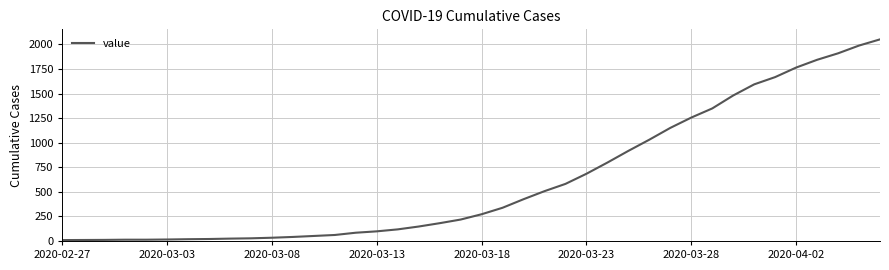

How many lines are shown in the chart?

1